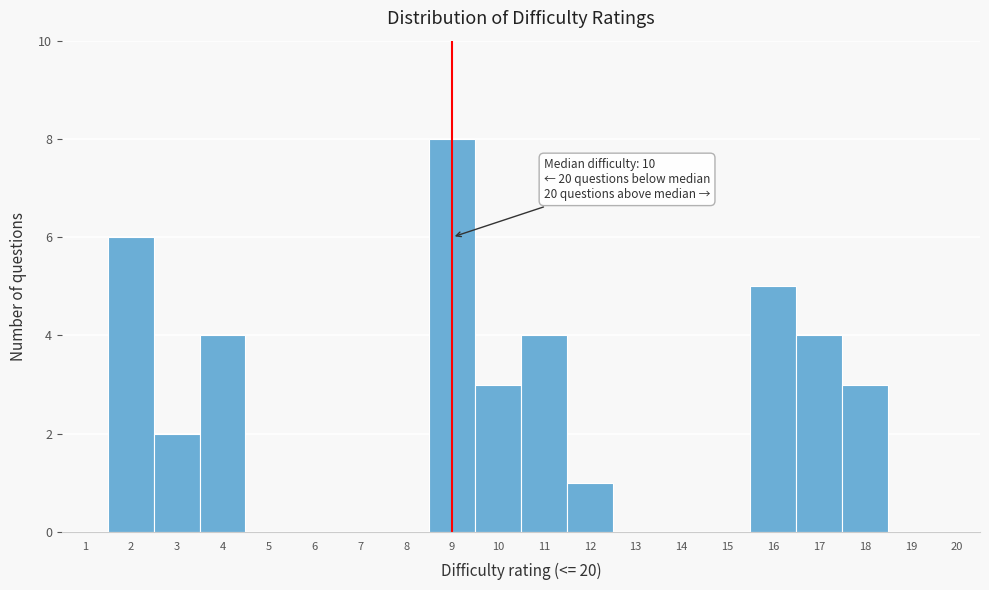

Reading left to right, list all the values displayed in this chart.

1=0	2=6	3=2	4=4	5=0	6=0	7=0	8=0	9=8	10=3	11=4	12=1	13=0	14=0	15=0	16=5	17=4	18=3	19=0	20=0